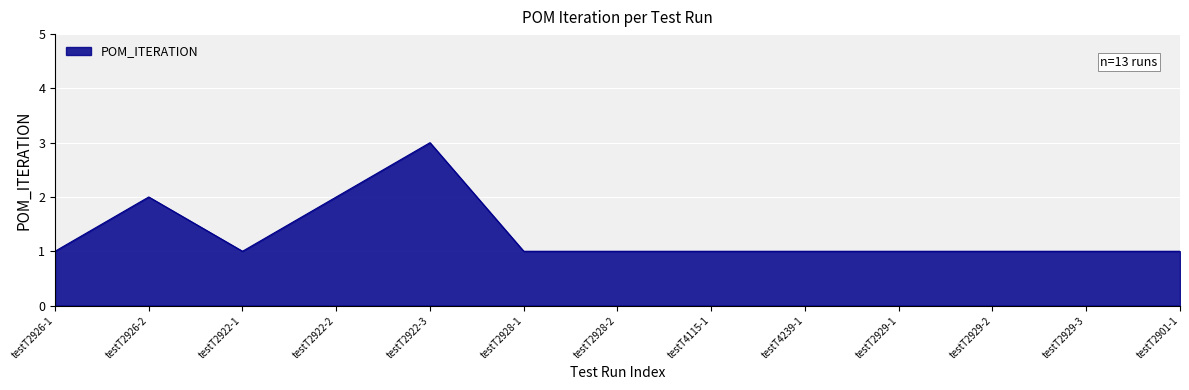

True or false: the data has more than 1 interior local peaks.

True